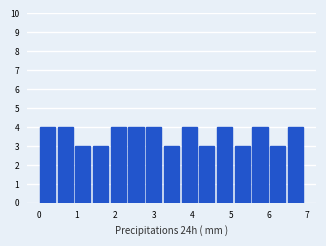

Reading left to right, list every bar in this chart as the range it spans on the x-axis followed by its height. Neither the bar edges nor the heights are printed on the chart, so give them approximately, as read against the axes.

0.0 to 0.5: 4
0.5 to 0.9: 4
0.9 to 1.4: 3
1.4 to 1.8: 3
1.8 to 2.3: 4
2.3 to 2.8: 4
2.8 to 3.2: 4
3.2 to 3.7: 3
3.7 to 4.2: 4
4.2 to 4.6: 3
4.6 to 5.1: 4
5.1 to 5.5: 3
5.5 to 6.0: 4
6.0 to 6.5: 3
6.5 to 6.9: 4